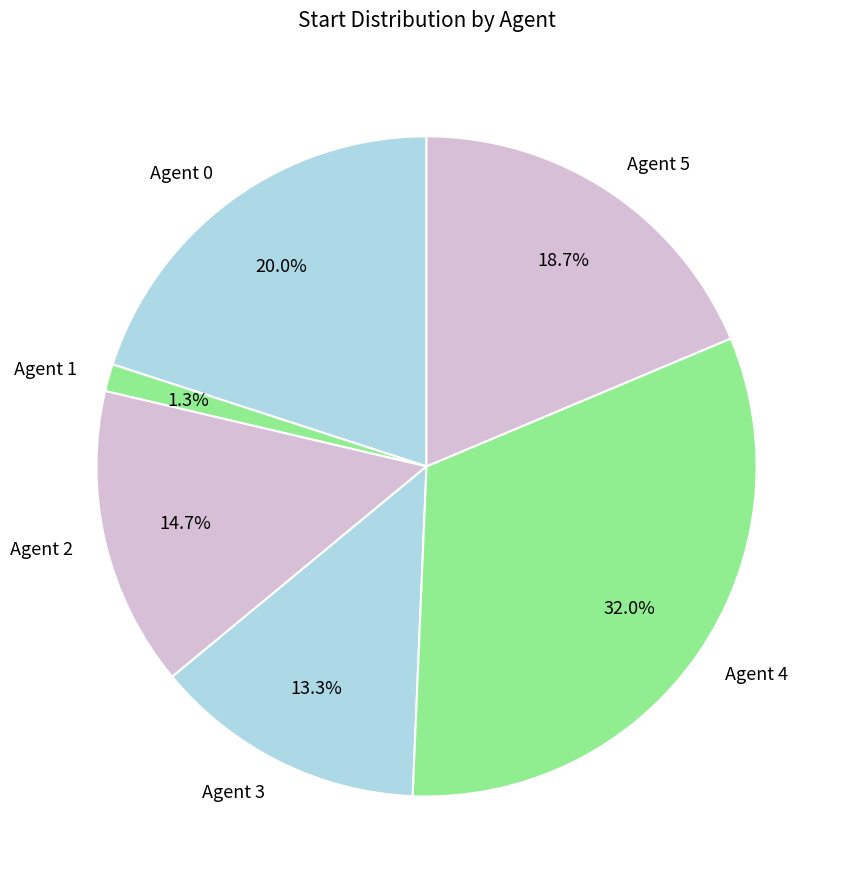

Is Agent 4 the majority of the pie?

No